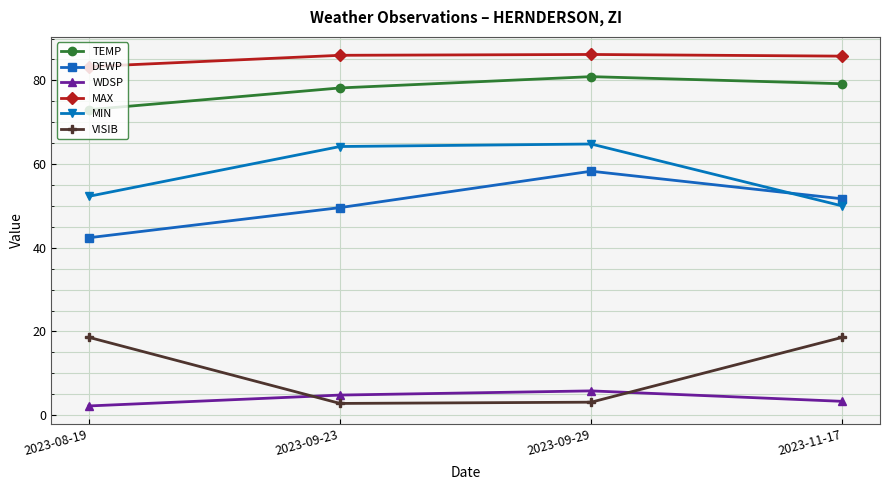

Rank the series by their maximum value, from lowest to highest.

WDSP, VISIB, DEWP, MIN, TEMP, MAX